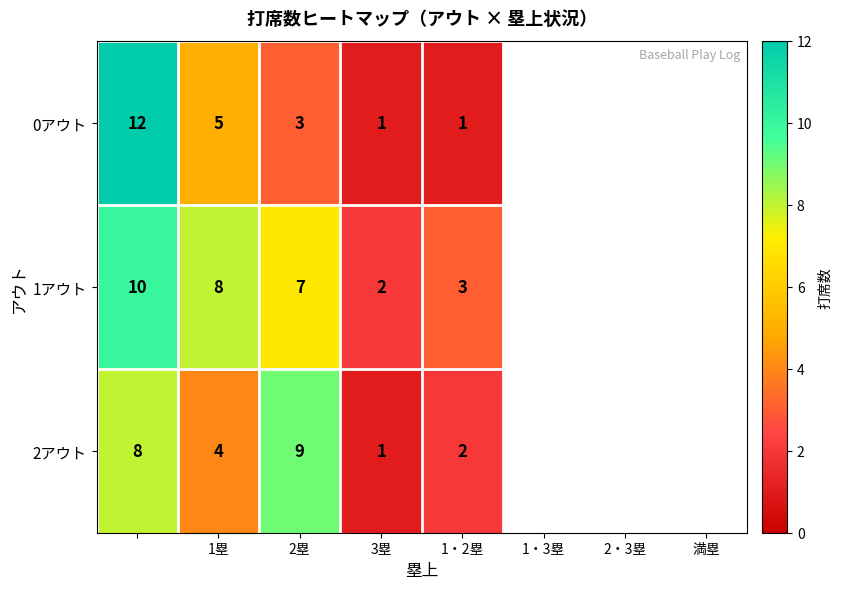

Is it true that 0アウト equals 5 at 1塁?

True